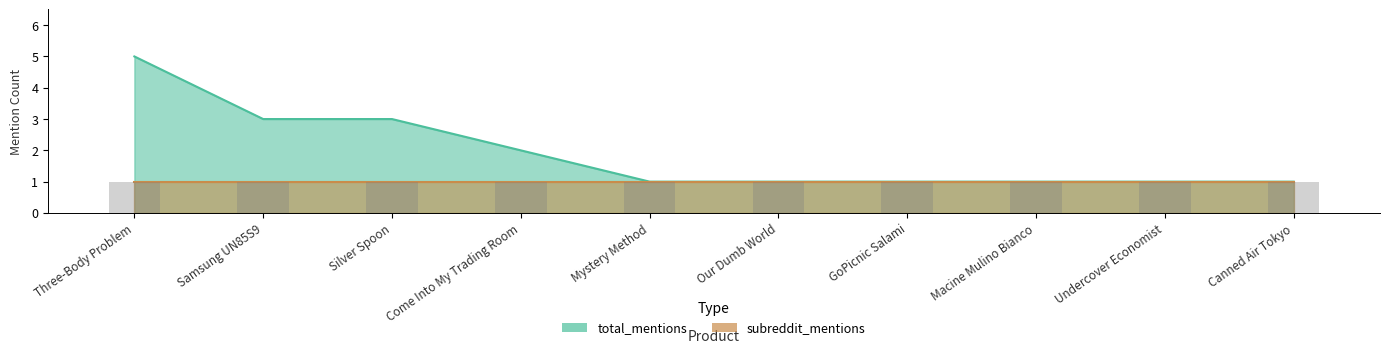

What value does the data have at Our Dumb World?

1